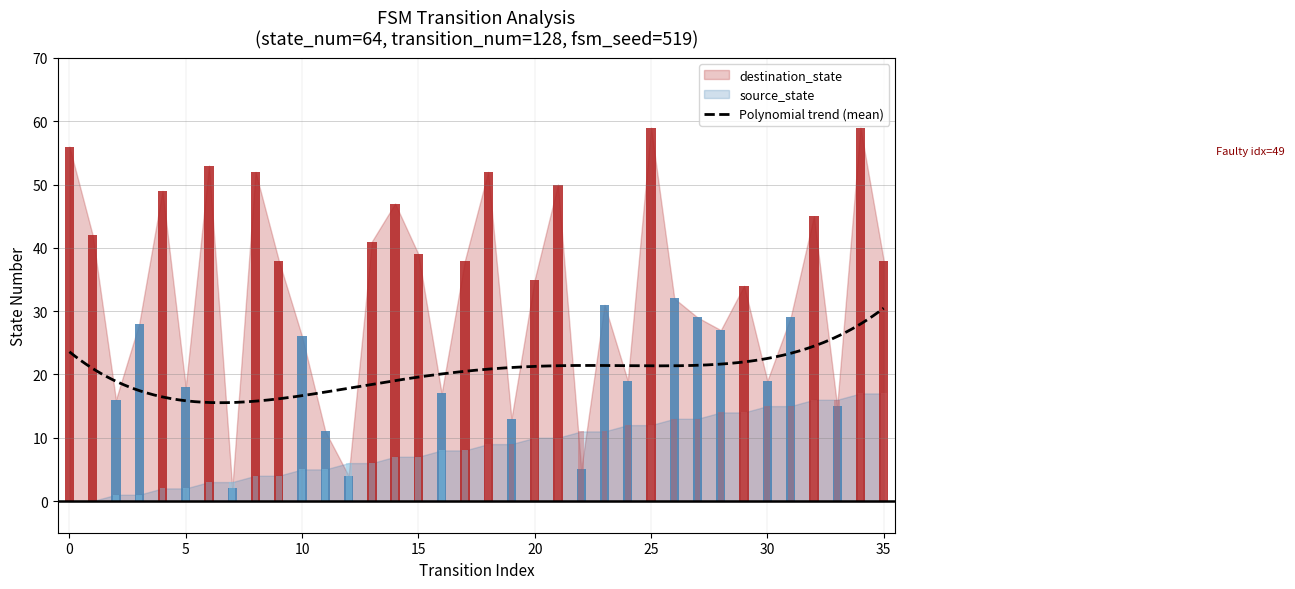

At how many categories does at least one series exceed 26?

24